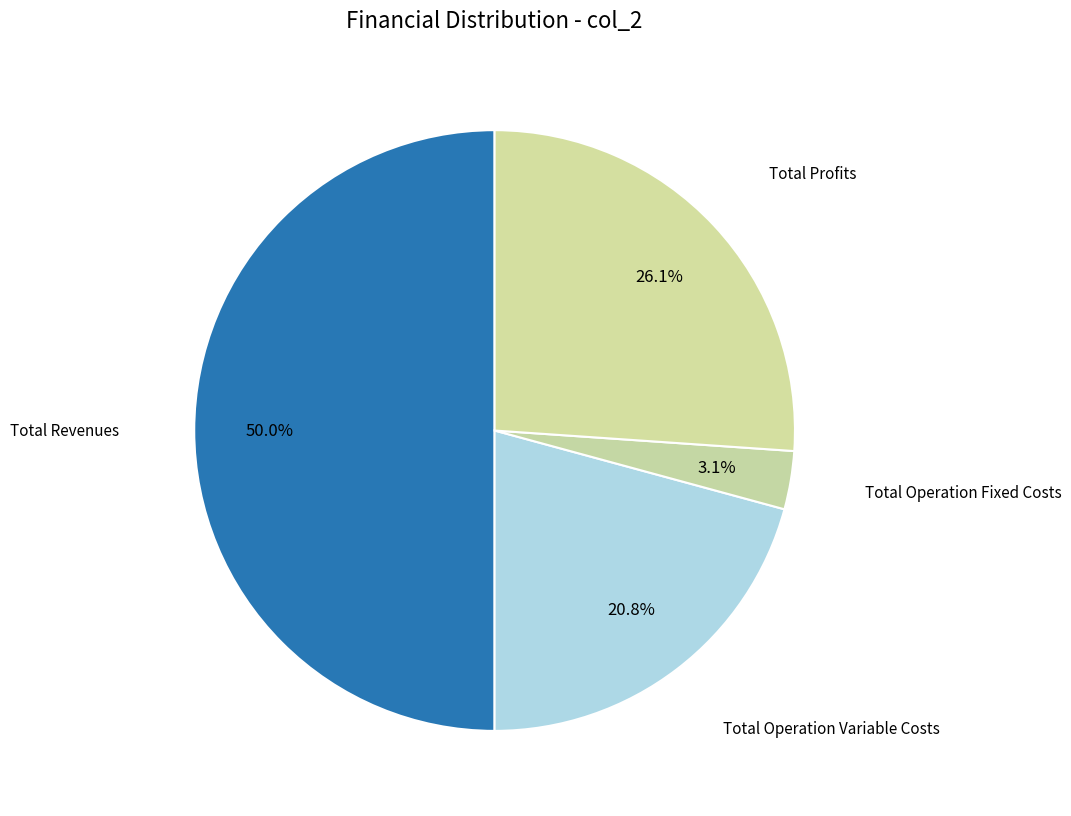

Is there a majority slice in this chart?

No